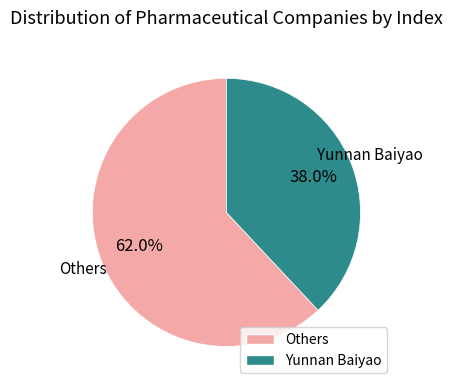

Count the number of slices in the pie.

2